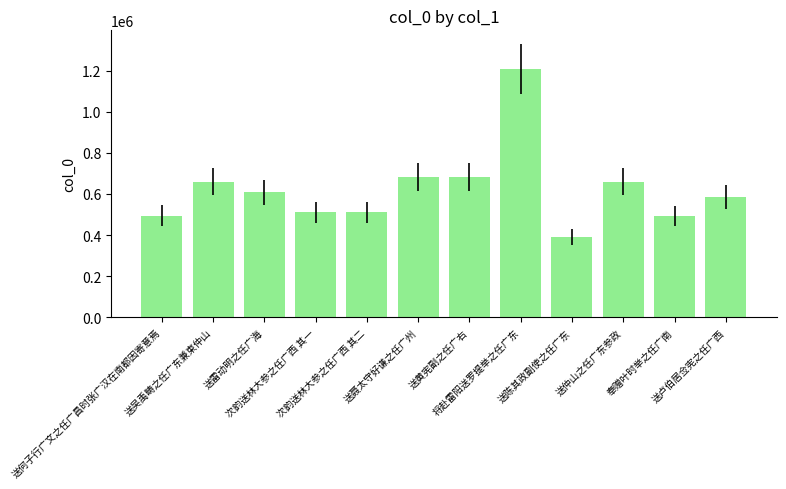

What is the value of the 11th bar from the left?

494229